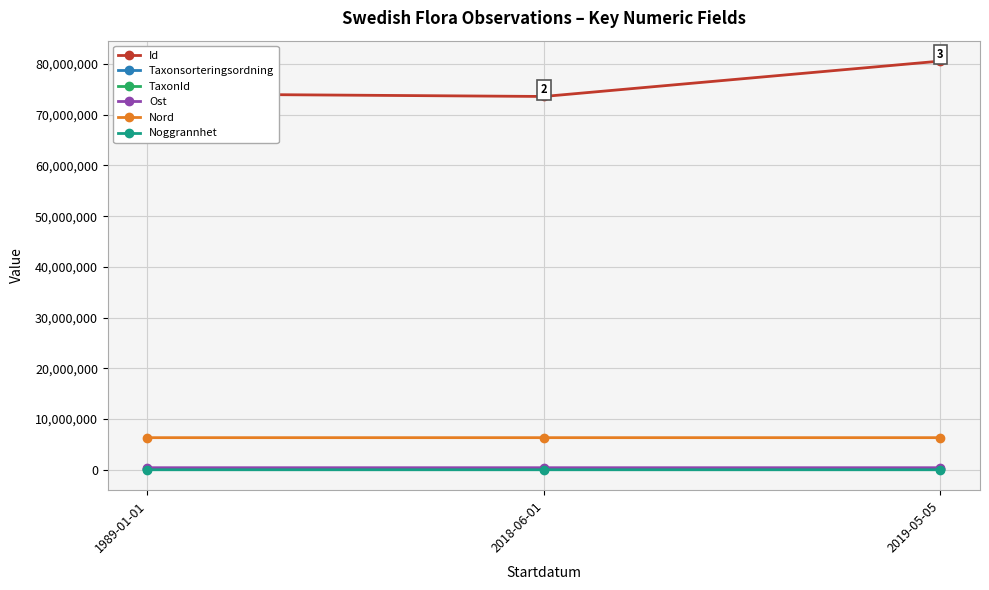

How many values in the Ost series are below 401866?

1